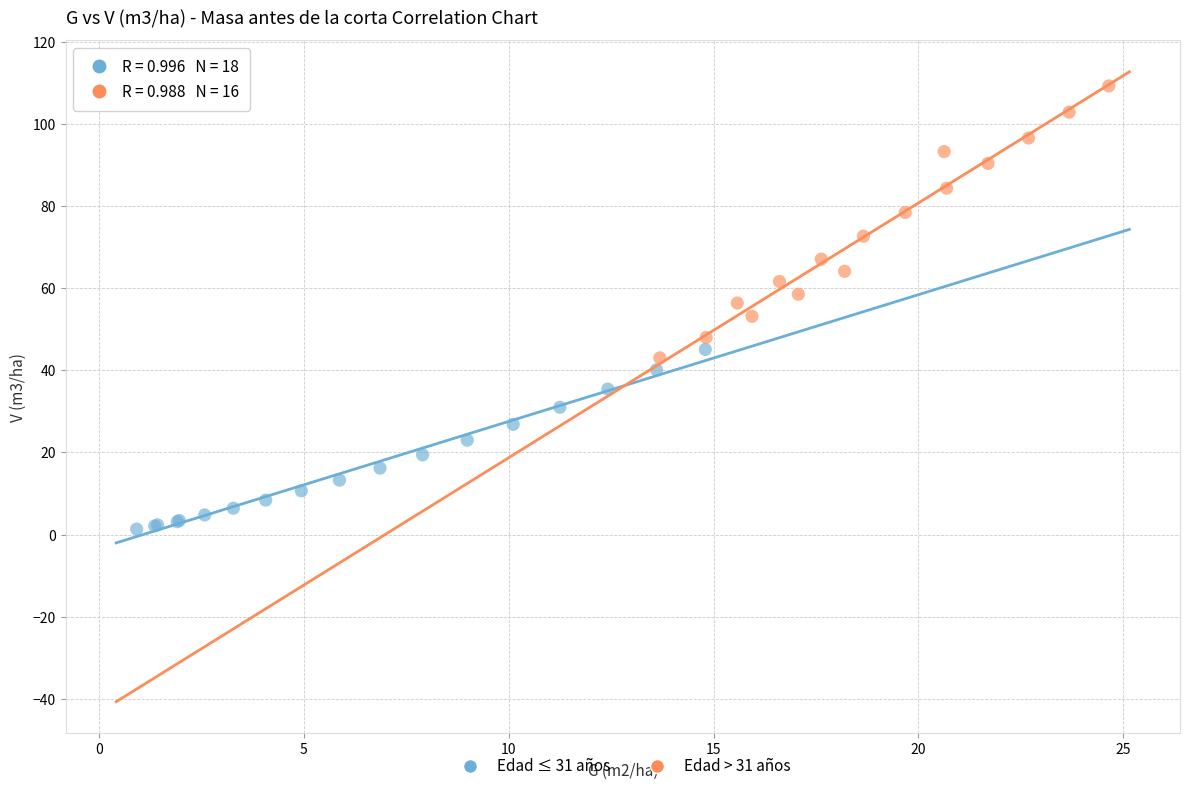

Which series has the largest Y range (max minus min)?

Edad > 31 años